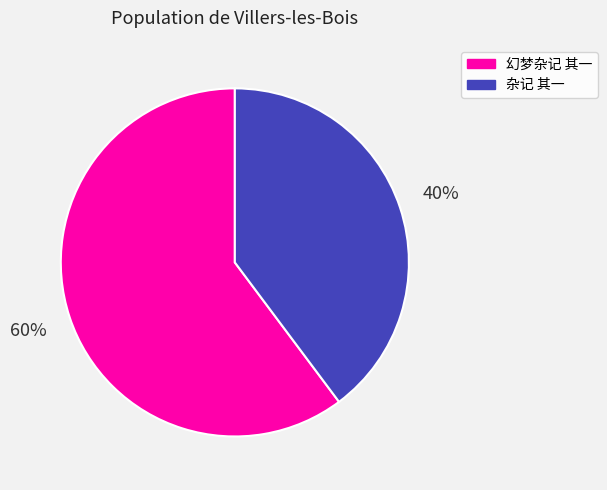

To the nearest percent, what is the difference between the 幻梦杂记 其一 and 杂记 其一 slice percentages?

20%